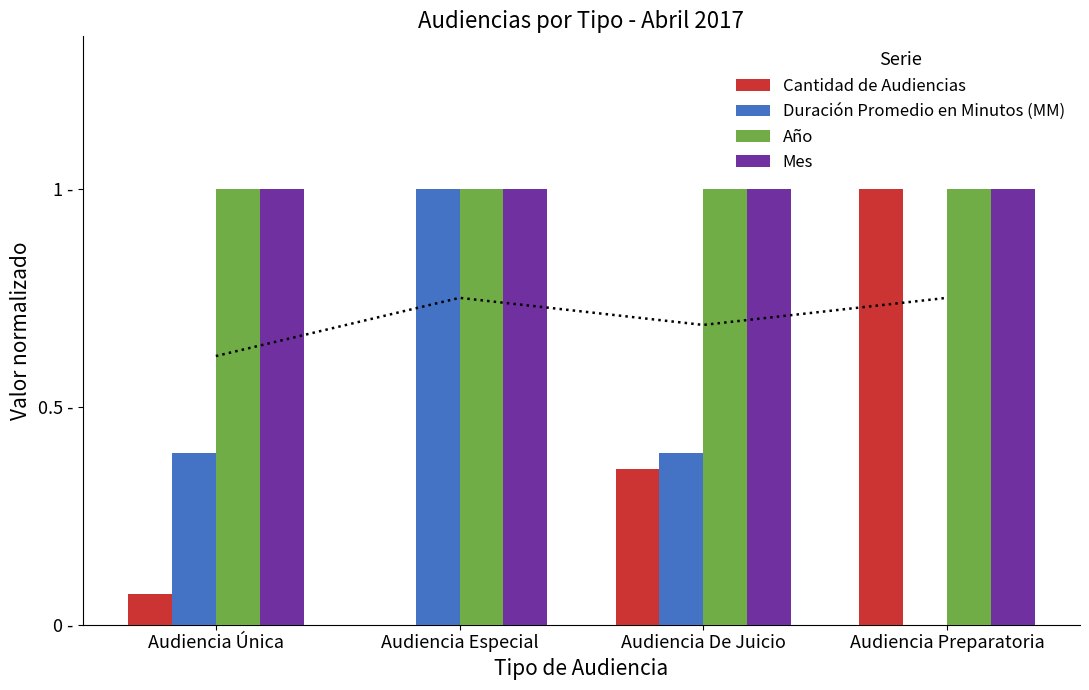

What is the maximum value shown in the chart?

1.0